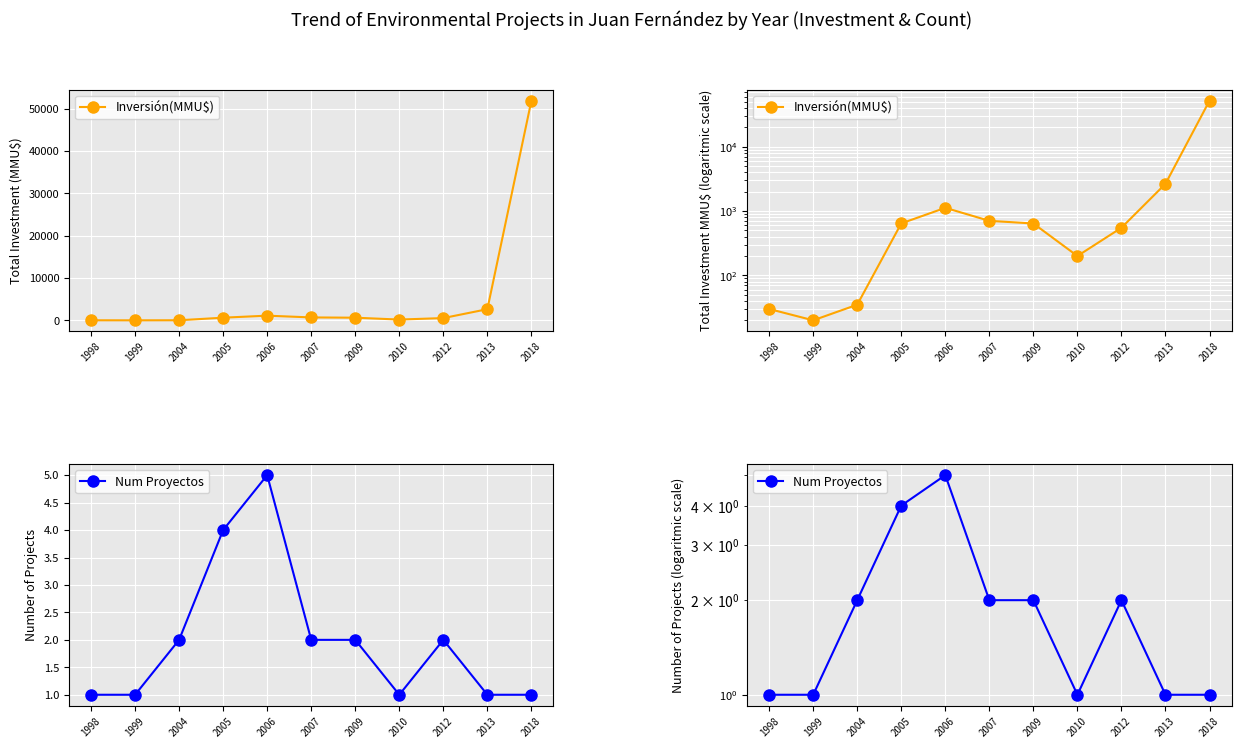

What is the difference between the highest and lowest values at 2006?

1117